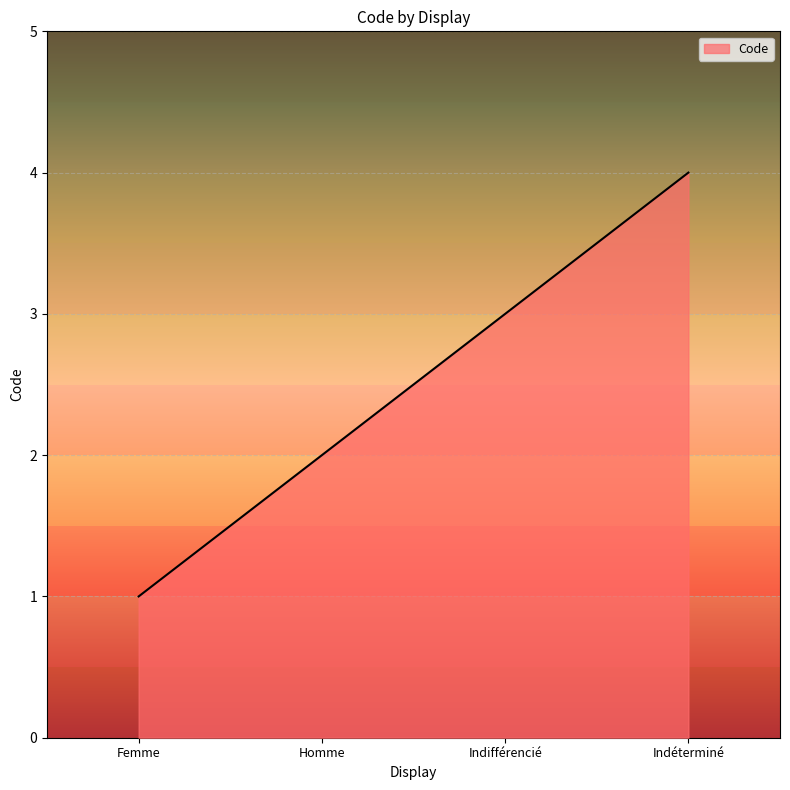

Between Indifférencié and Indéterminé, which is larger?

Indéterminé